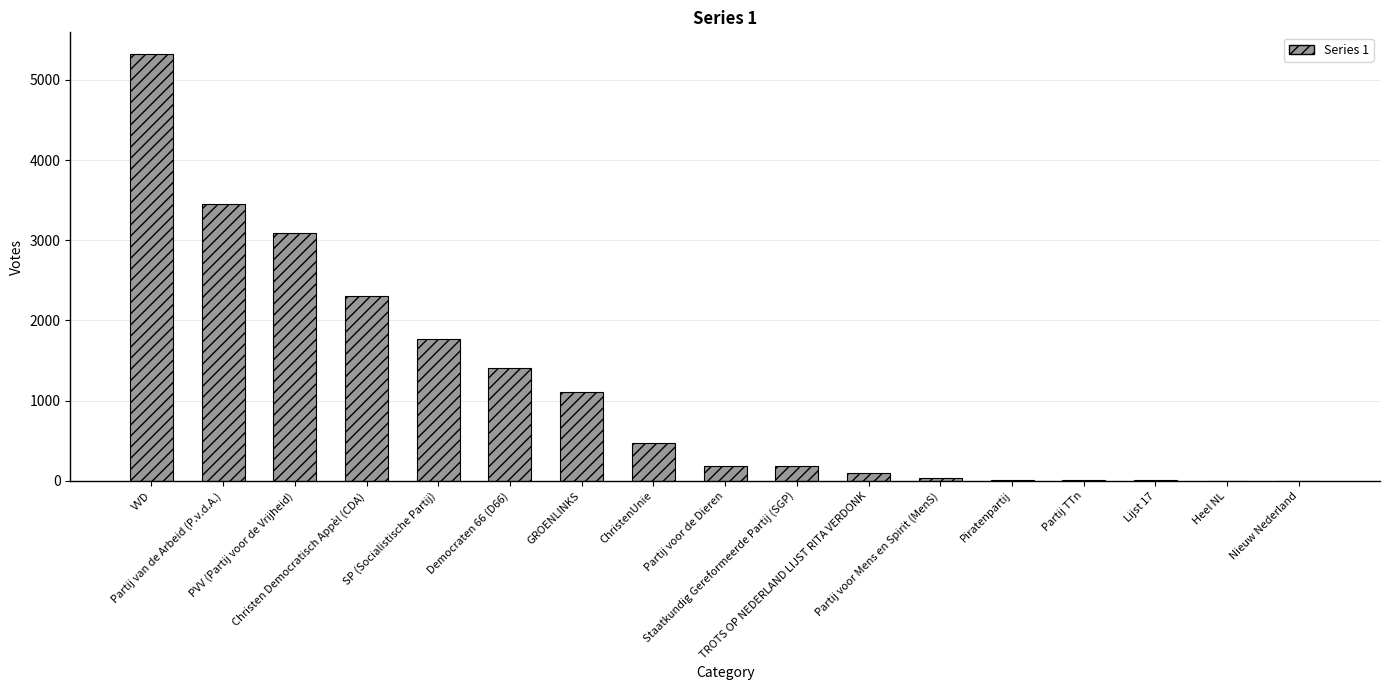

Which category has the highest value across all series?

VVD